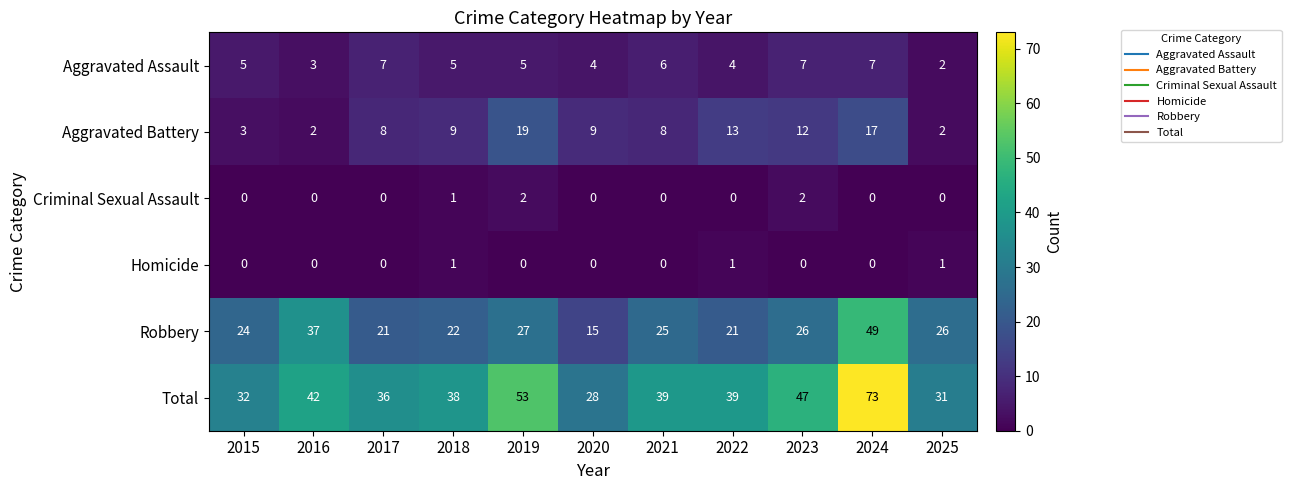

Is it true that Total equals 38 at 2018?

True